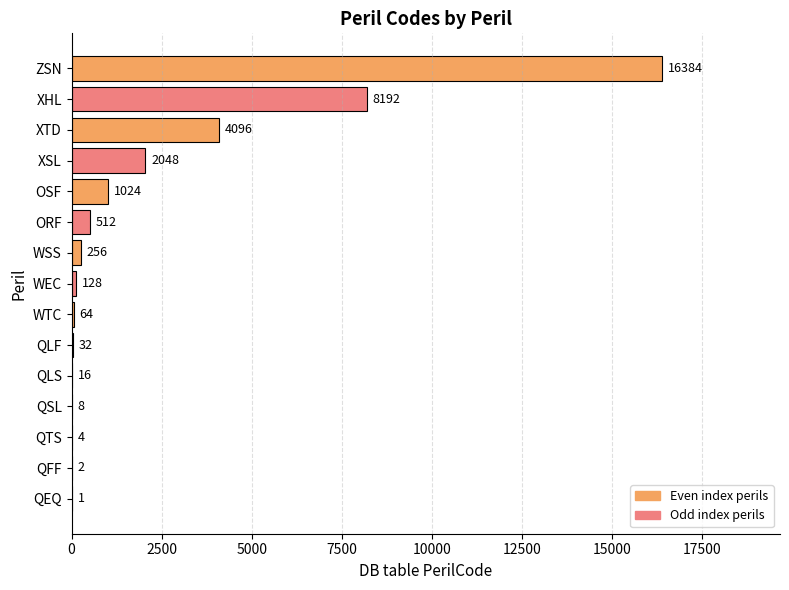

What is the sum of all values?

32767